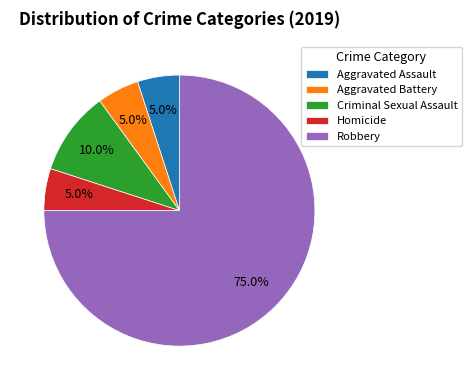

How many segments does this pie chart have?

5